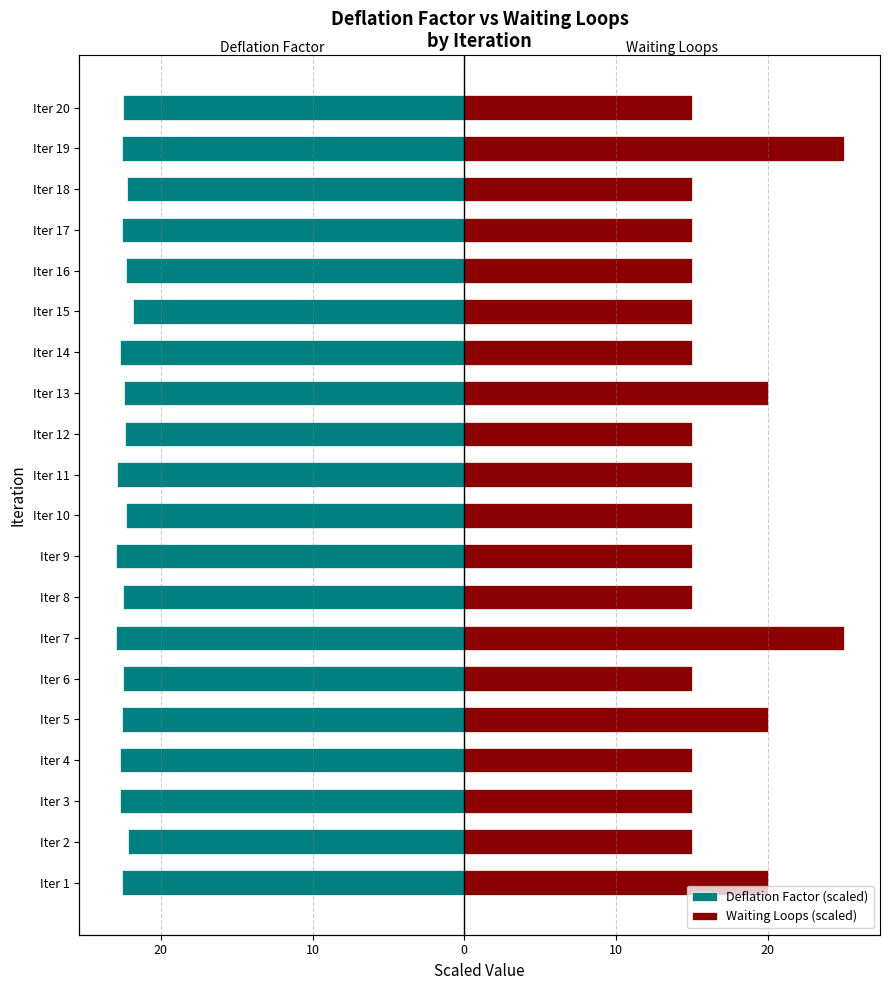

How many Waiting Loops (scaled) values are between 15 and 20?

18